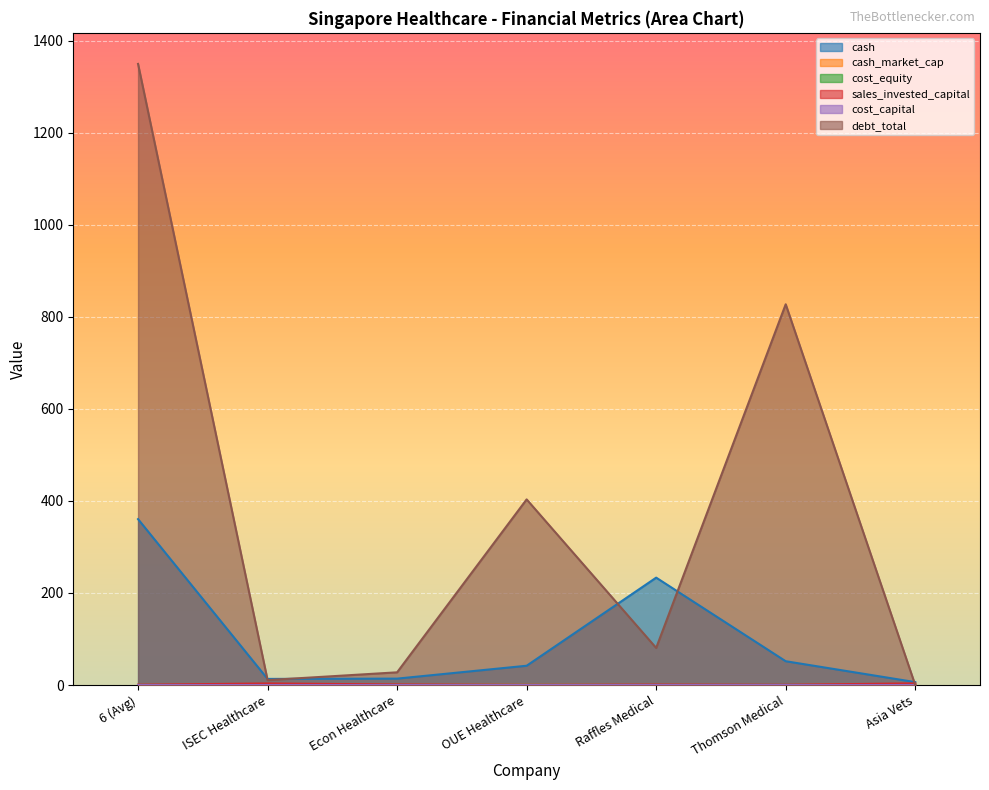

True or false: cost_capital and cost_equity intersect in this chart.

True